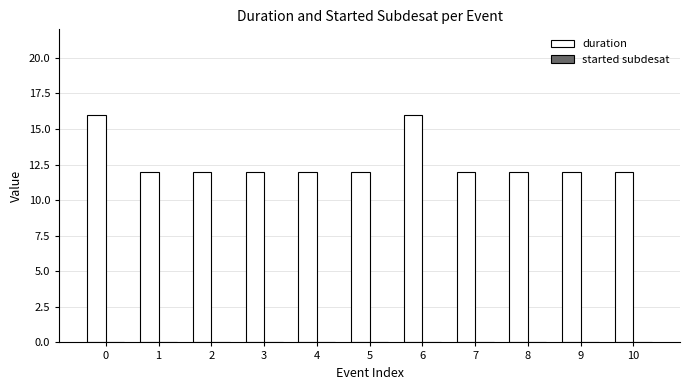

Reading left to right, transcribe all the data shown in this chart.

16	12	12	12	12	12	16	12	12	12	12